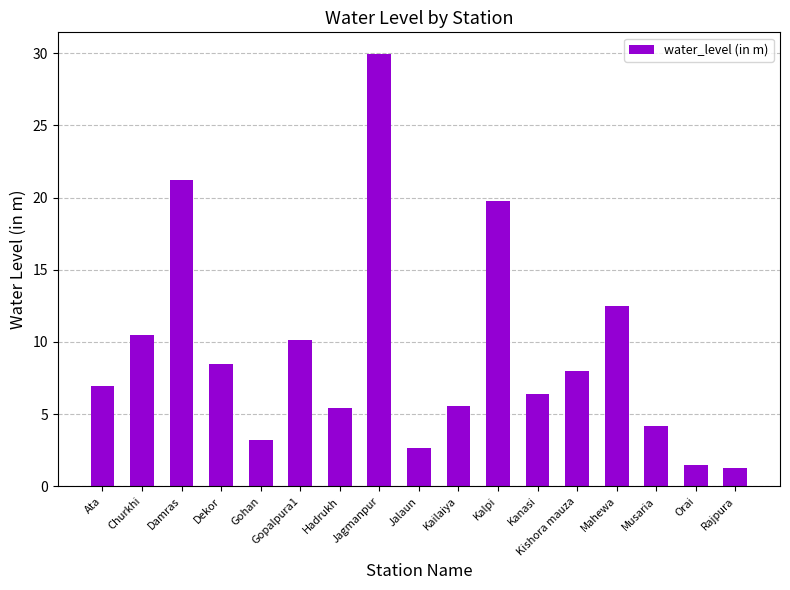

Which category has the highest value across all series?

Jagmanpur